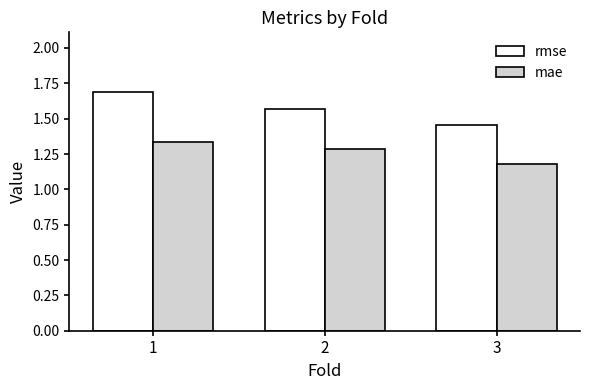

Is it true that mae equals 1.3 at 1?

True